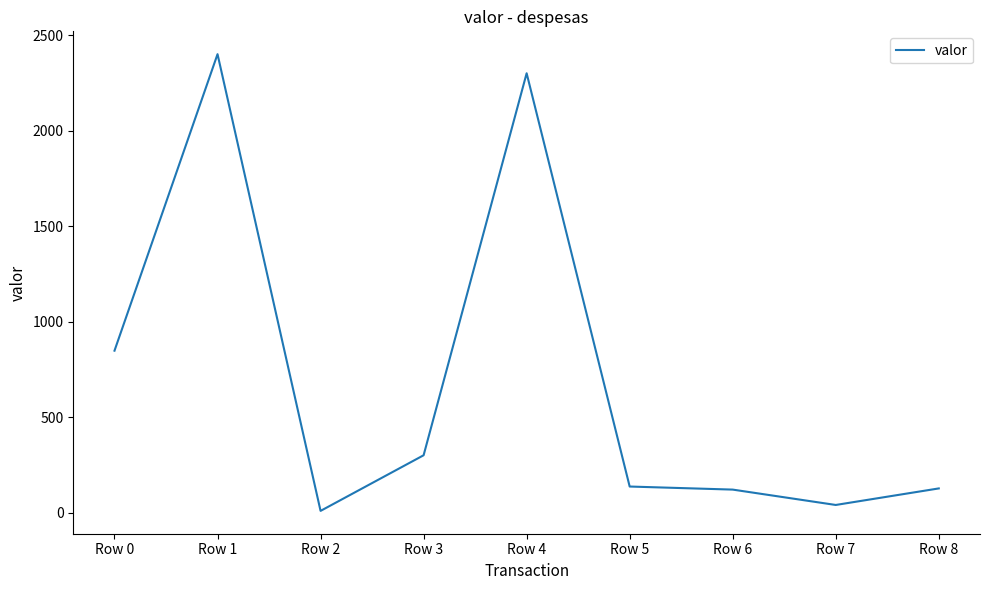

Between Row 8 and Row 7, which is larger?

Row 8